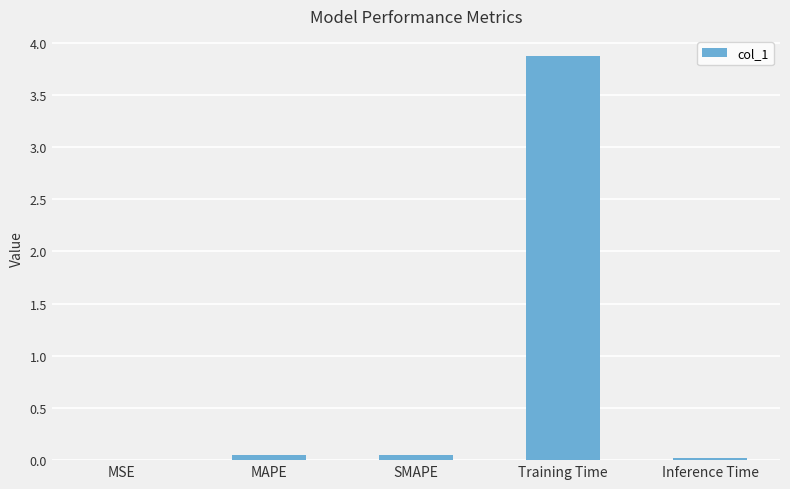

What is the greatest value displayed?

3.9